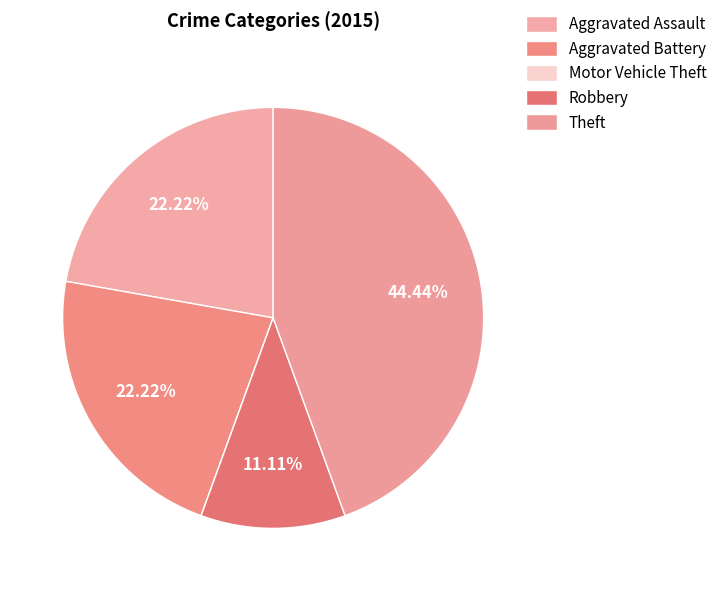

To the nearest percent, what percentage of the pie is Aggravated Assault?

22%